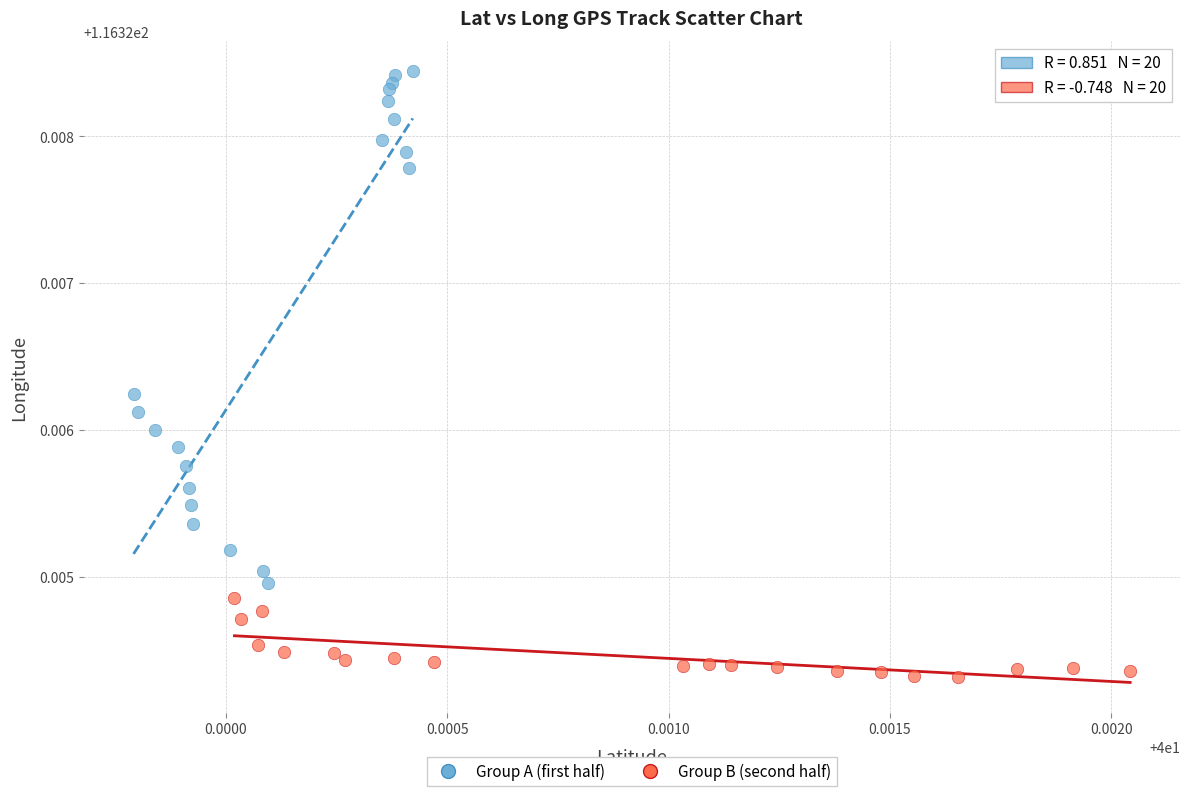

Which series has the widest spread of Y values?

Group A (first half)